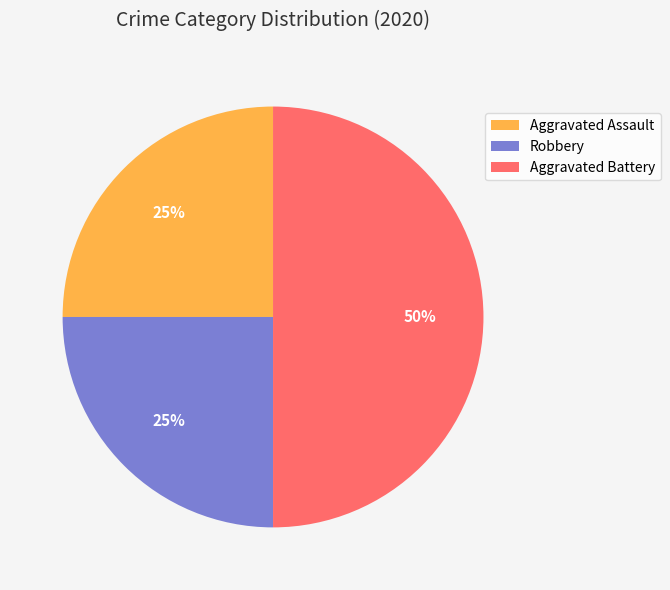

Approximately how many times larger is the value at Aggravated Assault compared to Aggravated Battery?

0.5